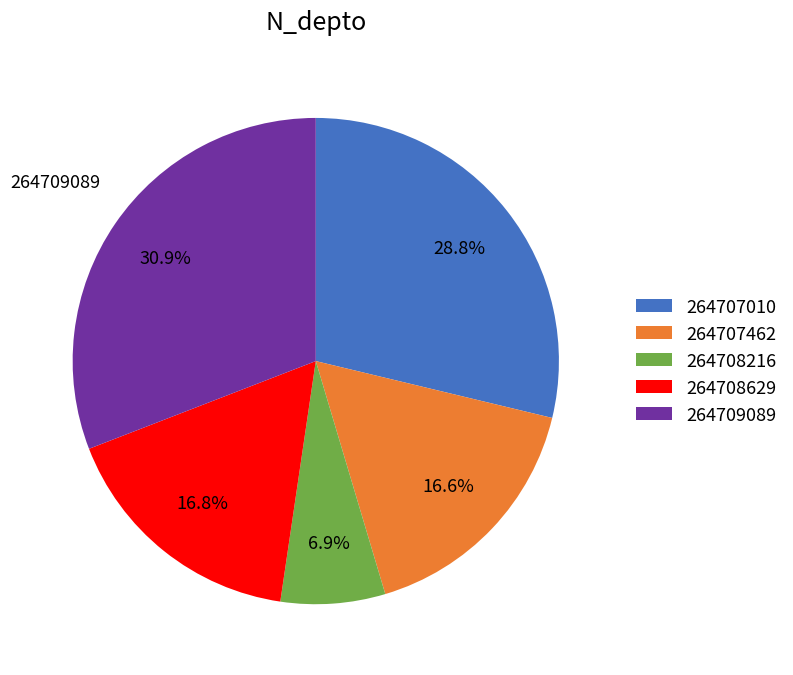

To the nearest percent, what is the difference between the largest and smallest slice percentages?

24%